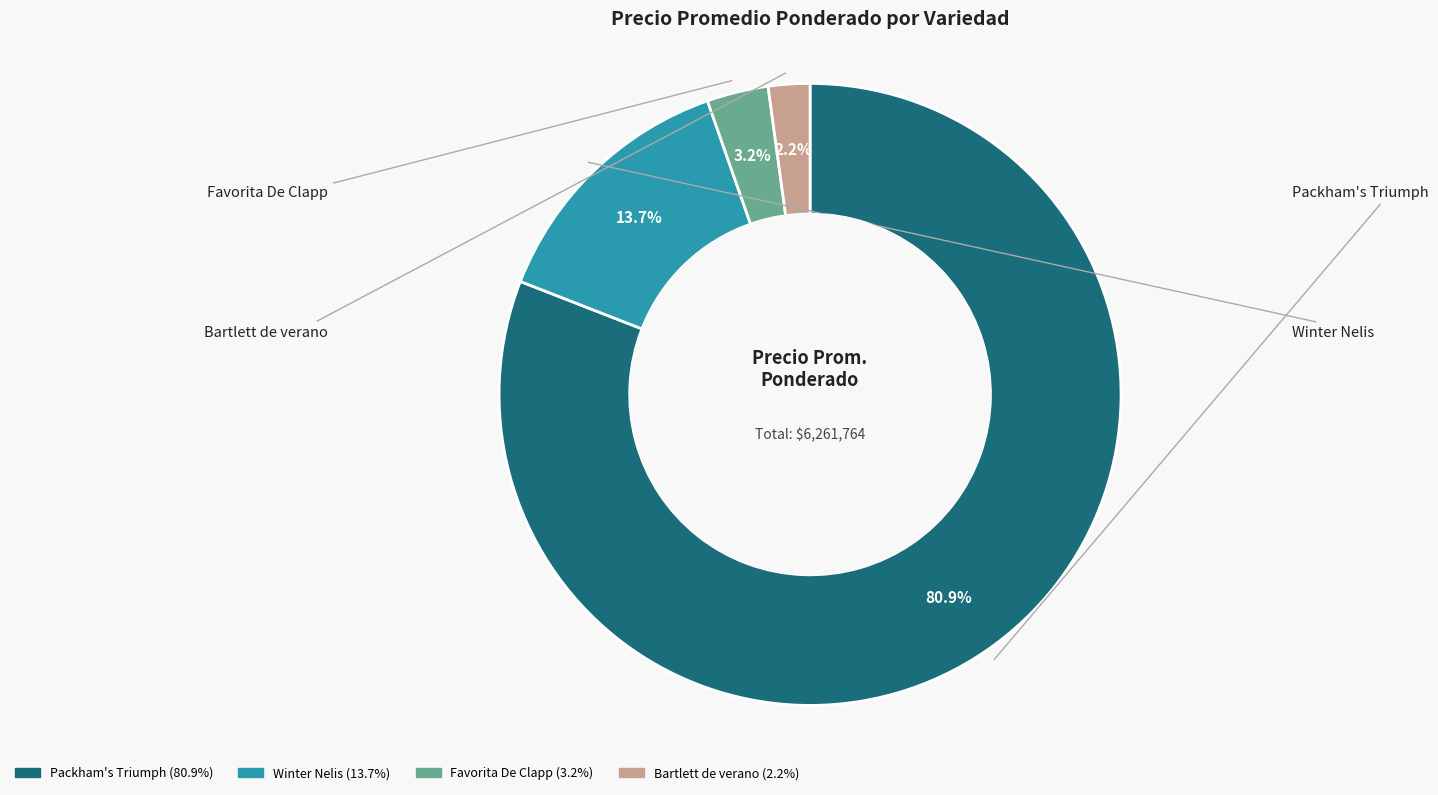

Count the number of slices in the pie.

4